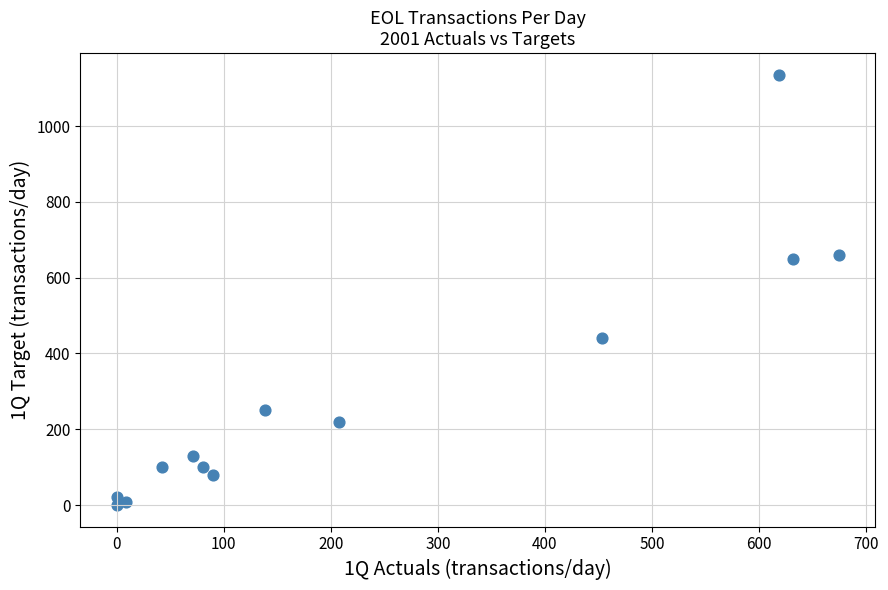

What is the range of Y values (max minus min)?

1136